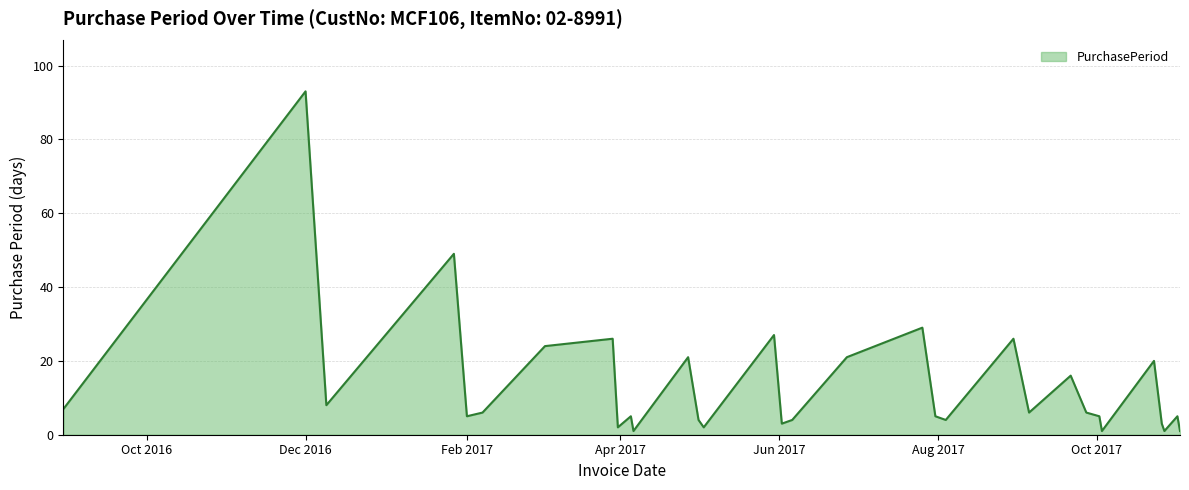

What is the difference between the maximum and minimum values?

92